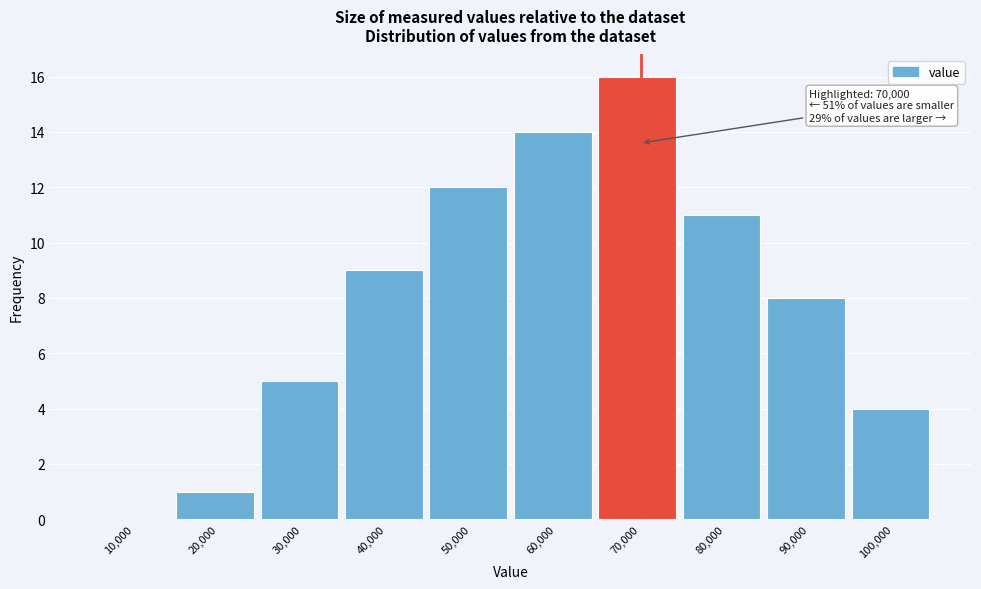

Reading left to right, list all the values displayed in this chart.

10,000=0	20,000=1	30,000=5	40,000=9	50,000=12	60,000=14	70,000=16	80,000=11	90,000=8	100,000=4